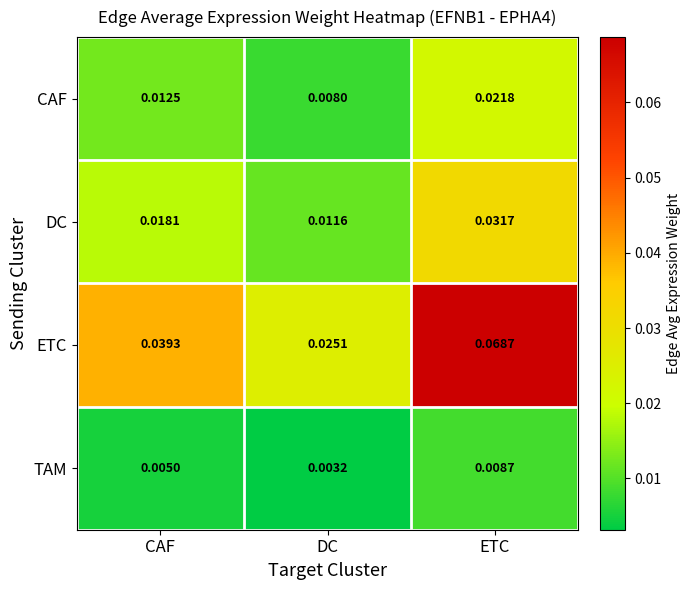

At which category is the sum across all series the highest?

ETC